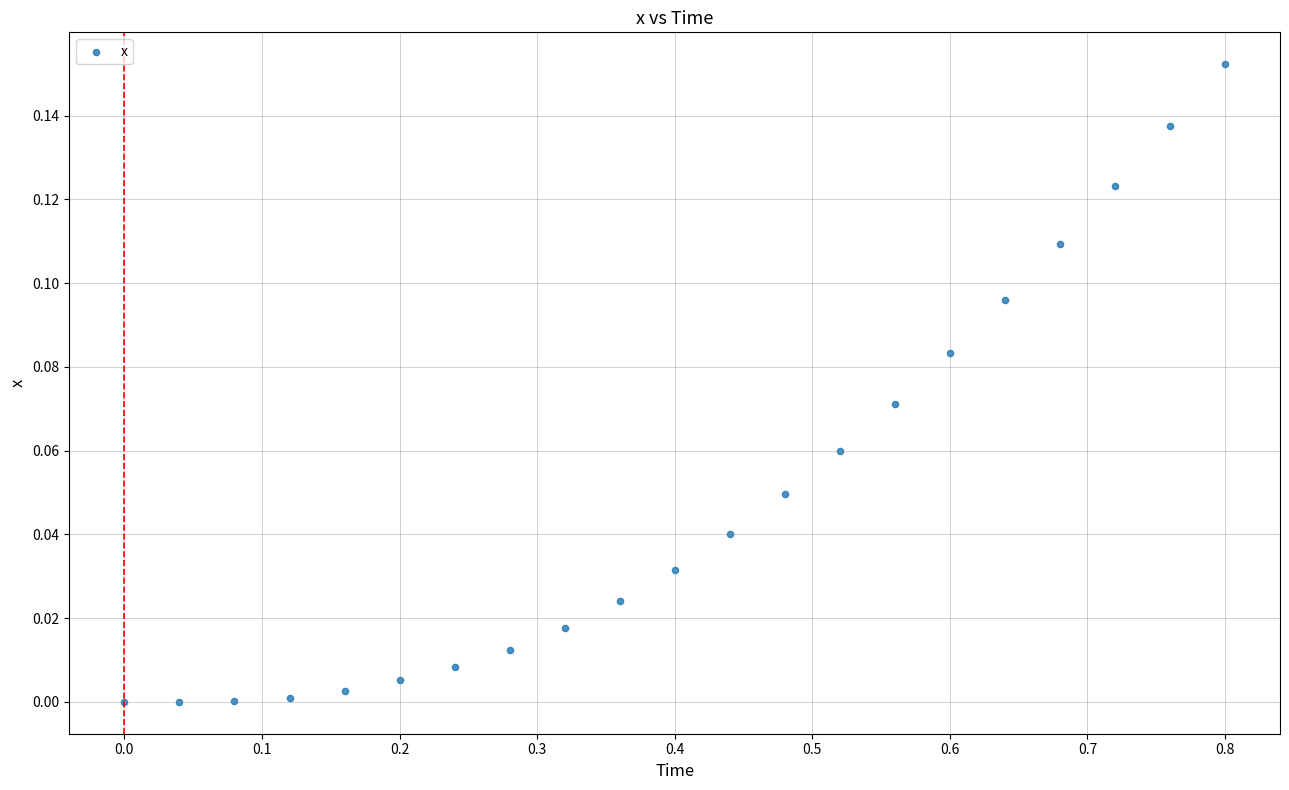

What is the range of X values (max minus min)?

0.8